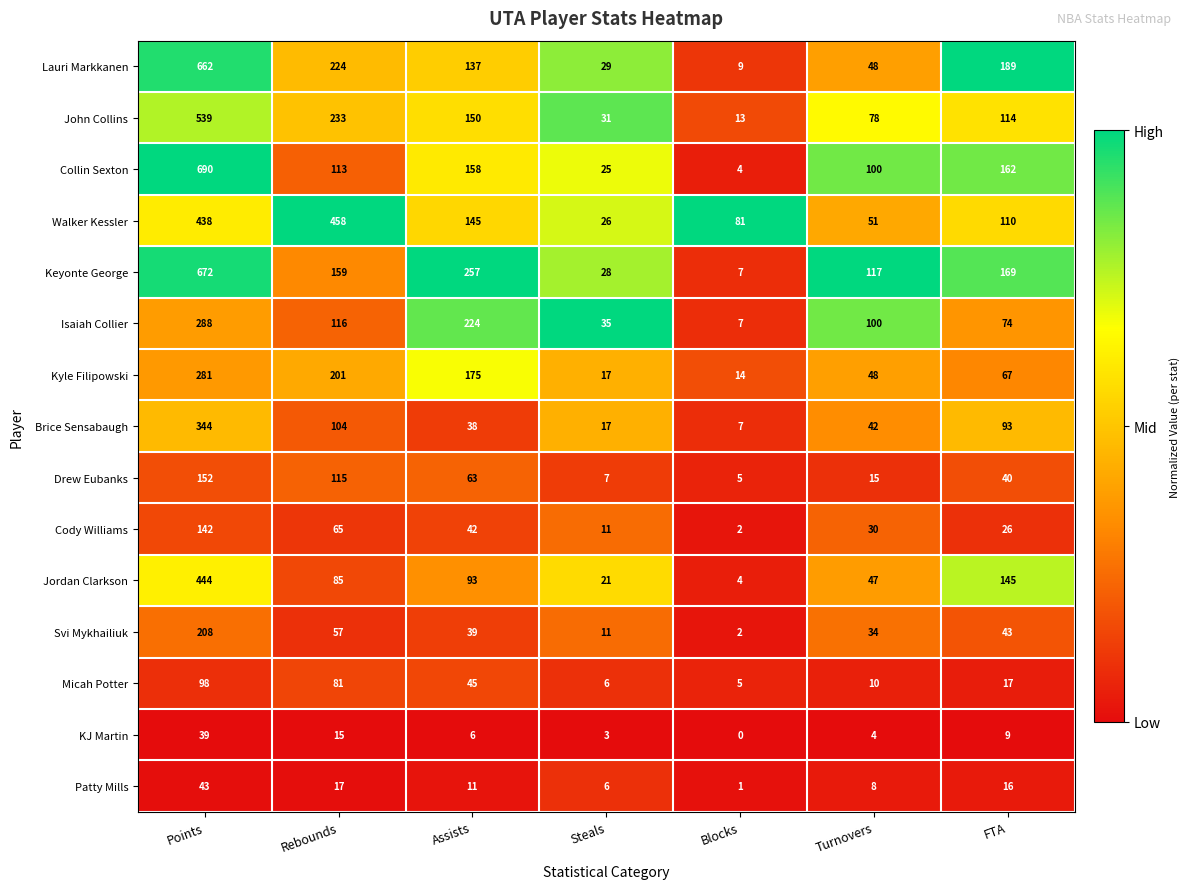

Read the Kyle Filipowski value at FTA, to the nearest 5.

65